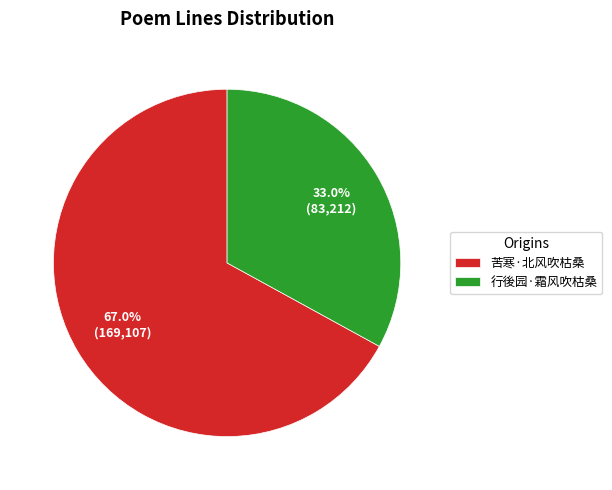

Which category has the biggest portion of the pie?

苦寒·北风吹枯桑